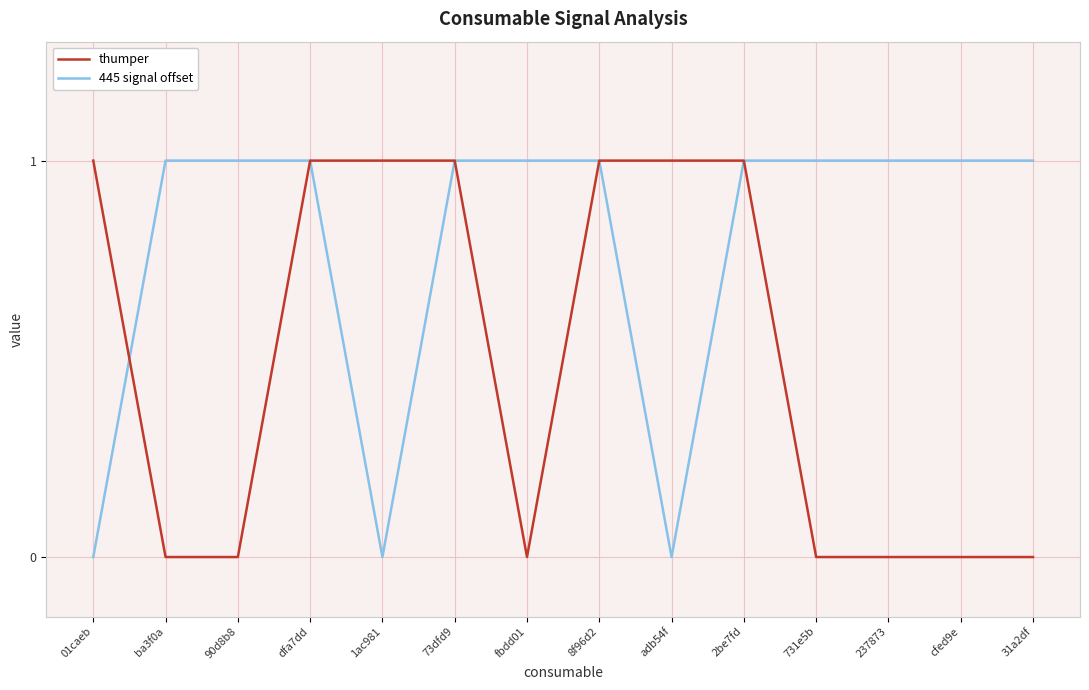

What are all the series names shown in the legend?

thumper, 445 signal offset